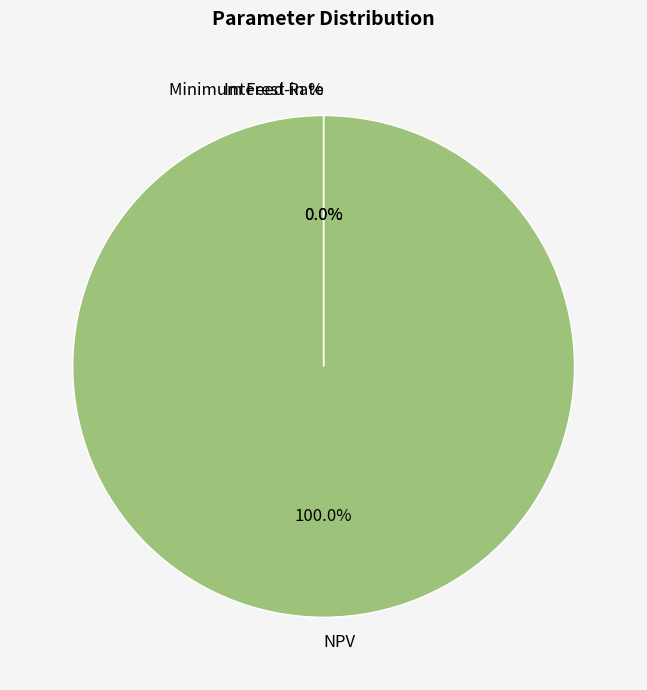

Which slice is the largest?

NPV